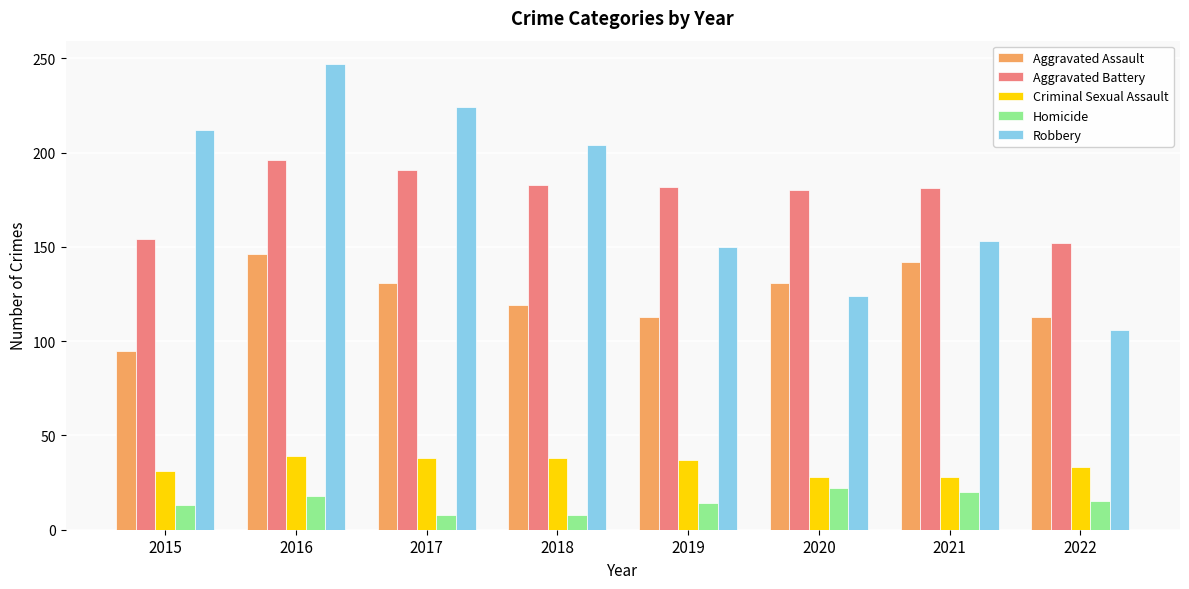

How many bars are there in total?

40